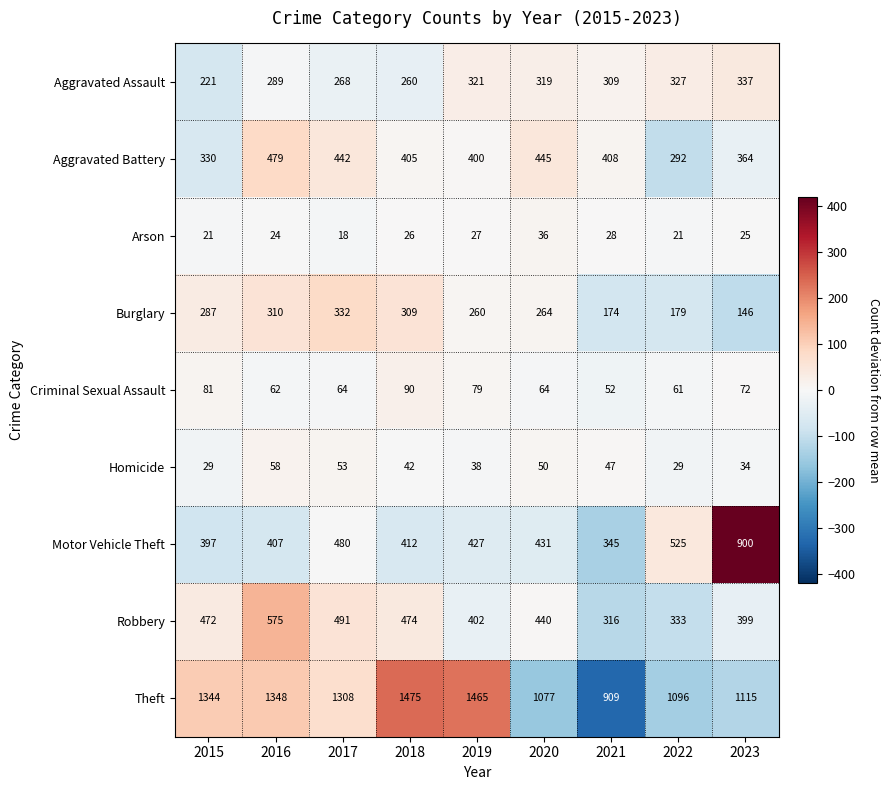

What value does the Aggravated Battery series have at 2020?

445